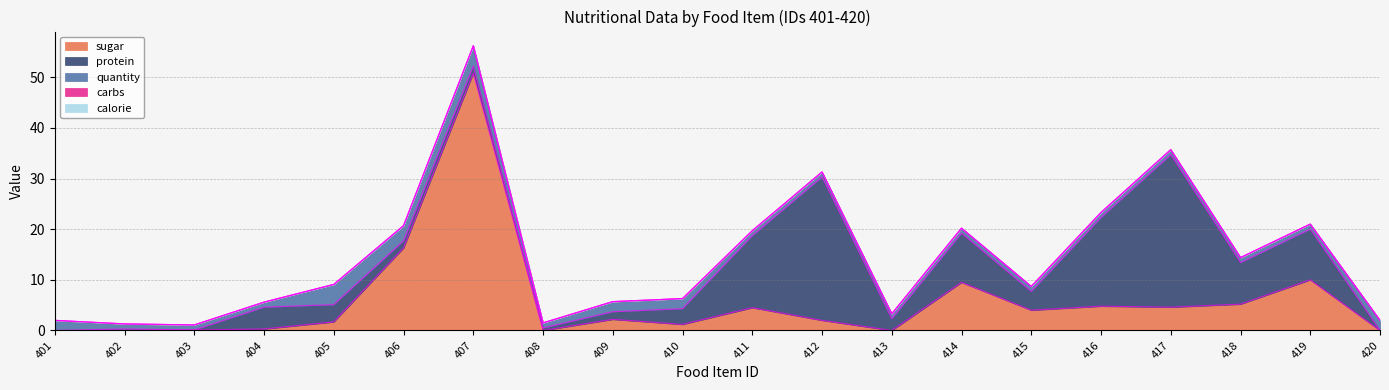

True or false: sugar and quantity cross at least once.

True